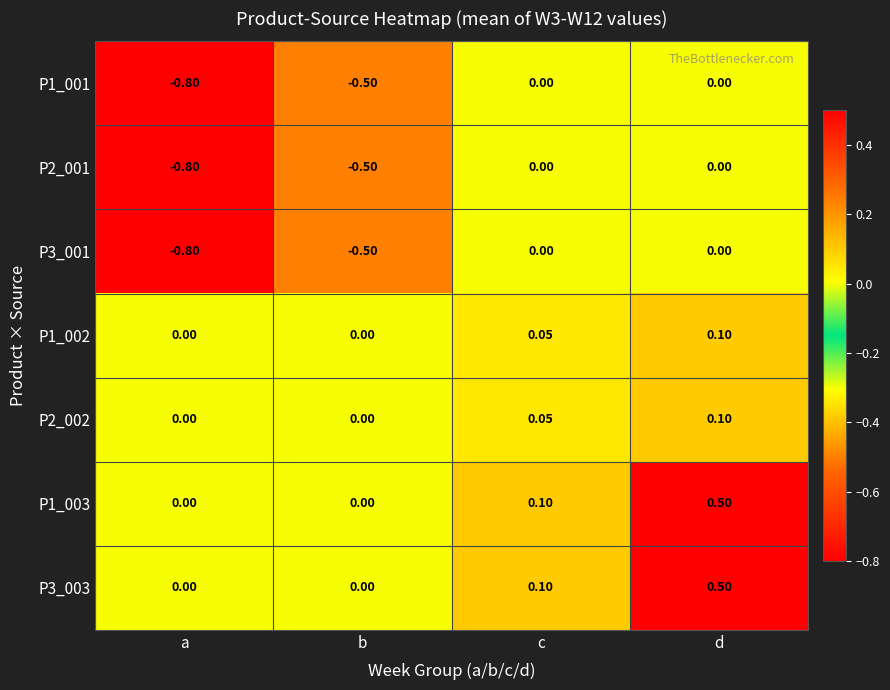

At which category is the sum across all series the highest?

d